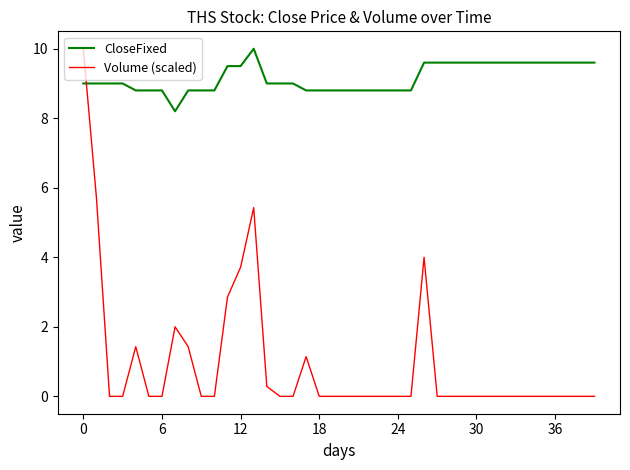

Rank the series by their average value, from lowest to highest.

Volume (scaled), CloseFixed